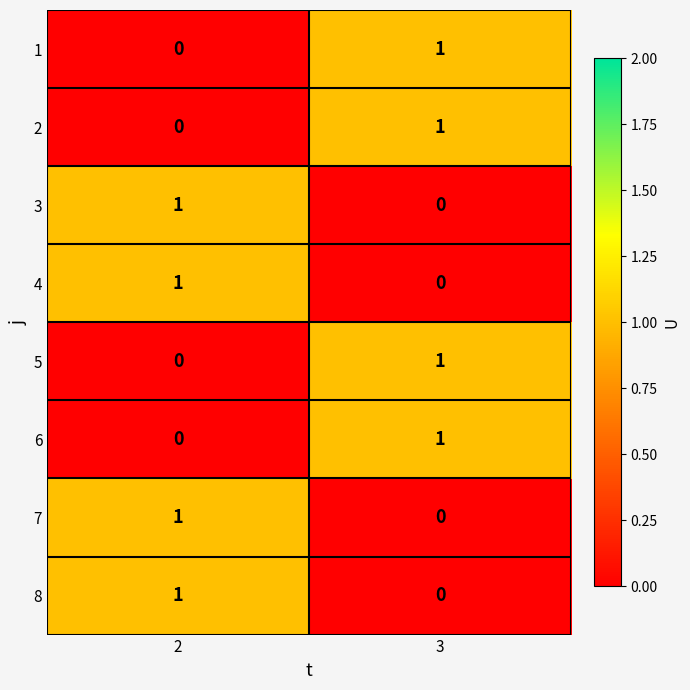

At which label is 8 closest to 0?

3